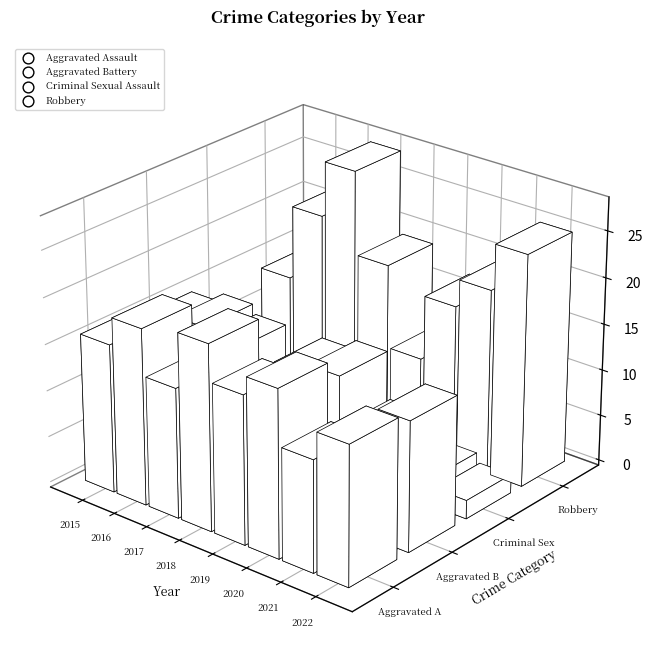

Which series has the widest spread of Y values?

Robbery